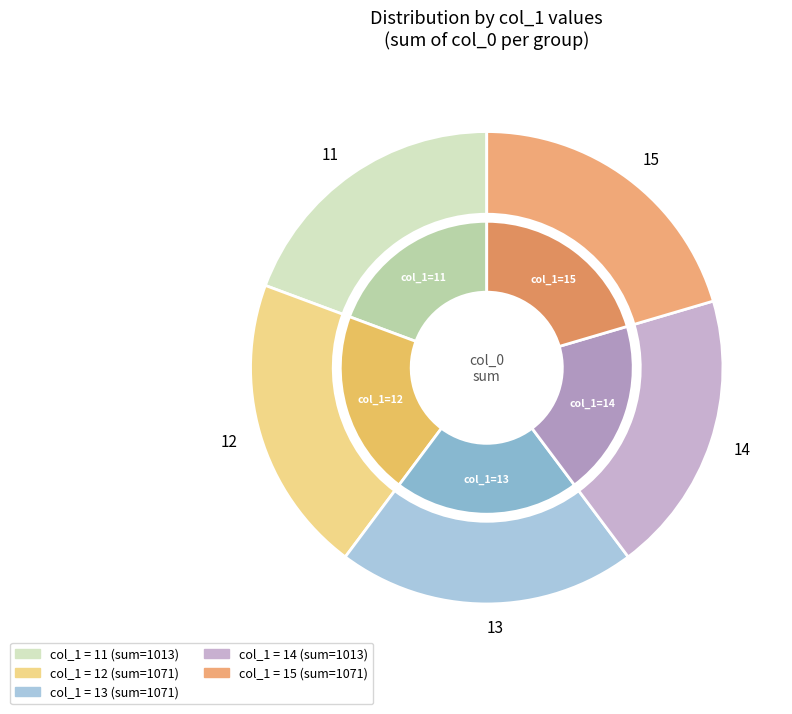

Count the number of slices in the pie.

5